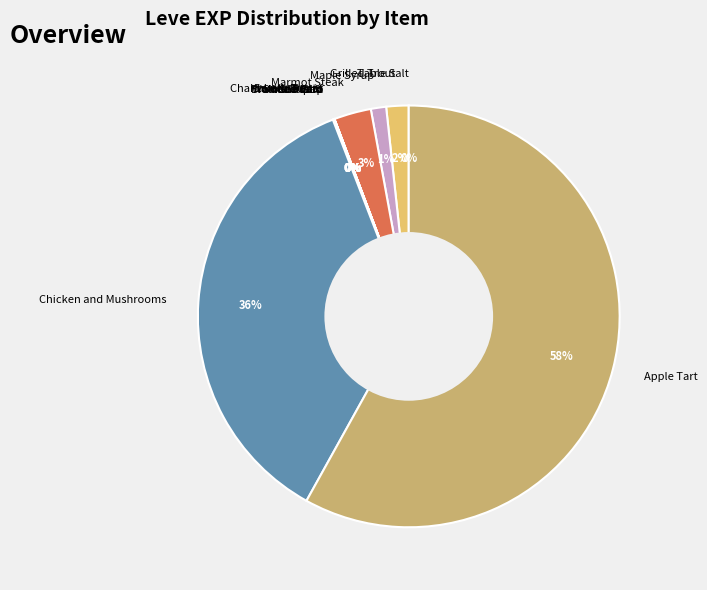

The Chicken and Mushrooms slice represents 36% of the pie. True or false?

True